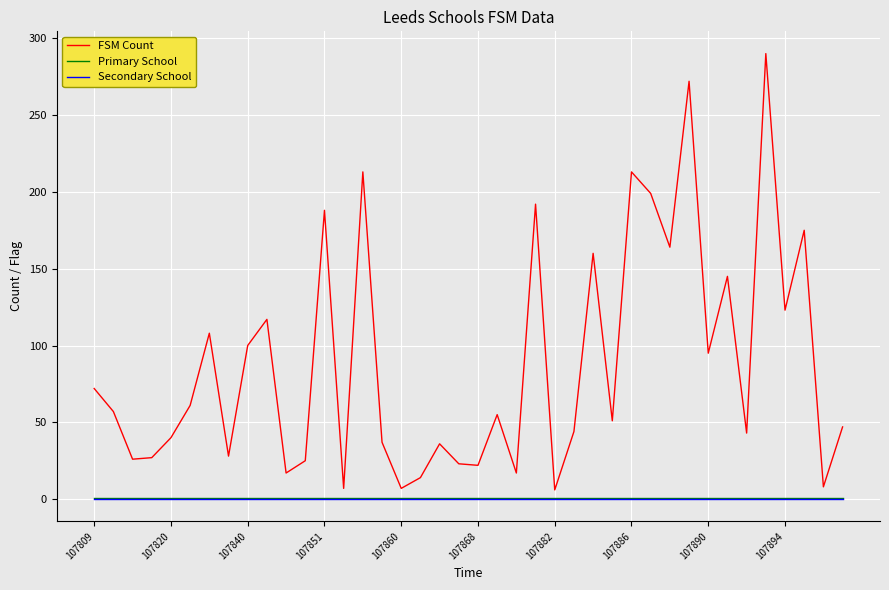

Which series has the largest total across all categories?

FSM Count